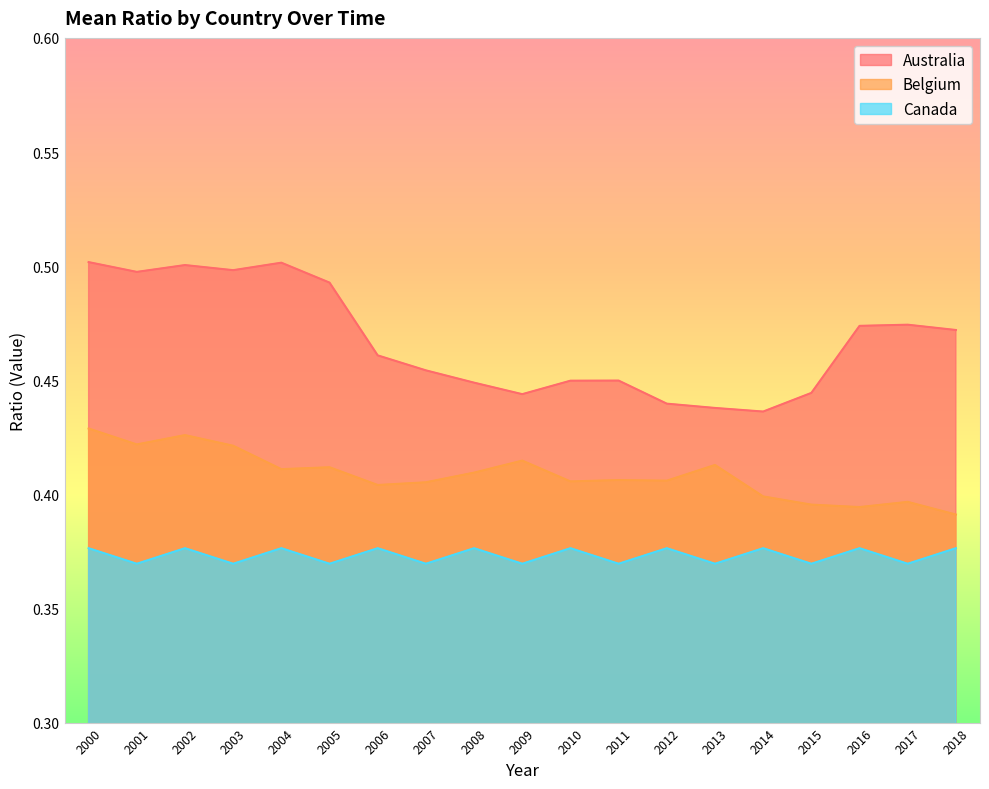

Reading right to left, extract all data points from this chart.

Australia: 2018=0.5	2017=0.5	2016=0.5	2015=0.4	2014=0.4	2013=0.4	2012=0.4	2011=0.4	2010=0.4	2009=0.4	2008=0.4	2007=0.5	2006=0.5	2005=0.5	2004=0.5	2003=0.5	2002=0.5	2001=0.5	2000=0.5
Belgium: 2018=0.4	2017=0.4	2016=0.4	2015=0.4	2014=0.4	2013=0.4	2012=0.4	2011=0.4	2010=0.4	2009=0.4	2008=0.4	2007=0.4	2006=0.4	2005=0.4	2004=0.4	2003=0.4	2002=0.4	2001=0.4	2000=0.4
Canada: 2018=0.4	2017=0.4	2016=0.4	2015=0.4	2014=0.4	2013=0.4	2012=0.4	2011=0.4	2010=0.4	2009=0.4	2008=0.4	2007=0.4	2006=0.4	2005=0.4	2004=0.4	2003=0.4	2002=0.4	2001=0.4	2000=0.4